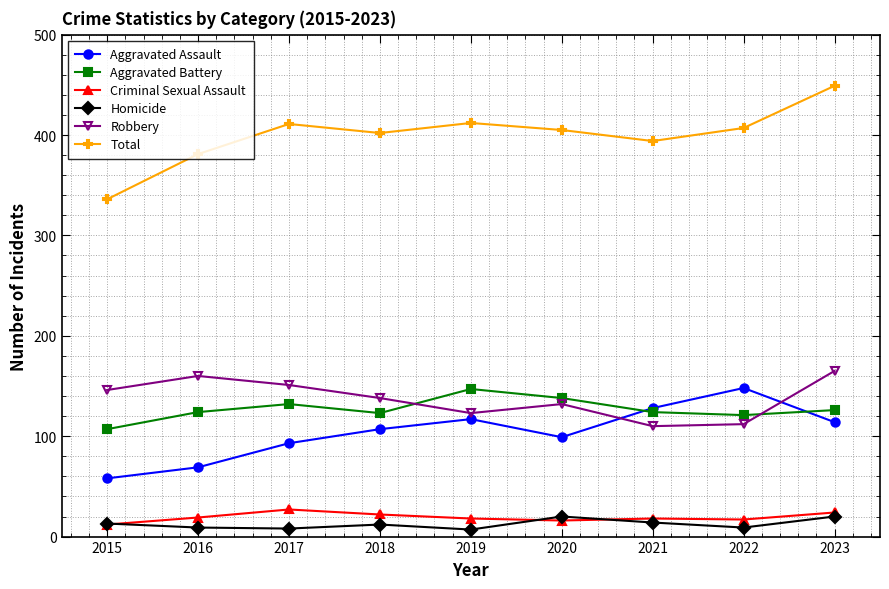

What is the sum of the Criminal Sexual Assault values at 2019 and 2017?

45